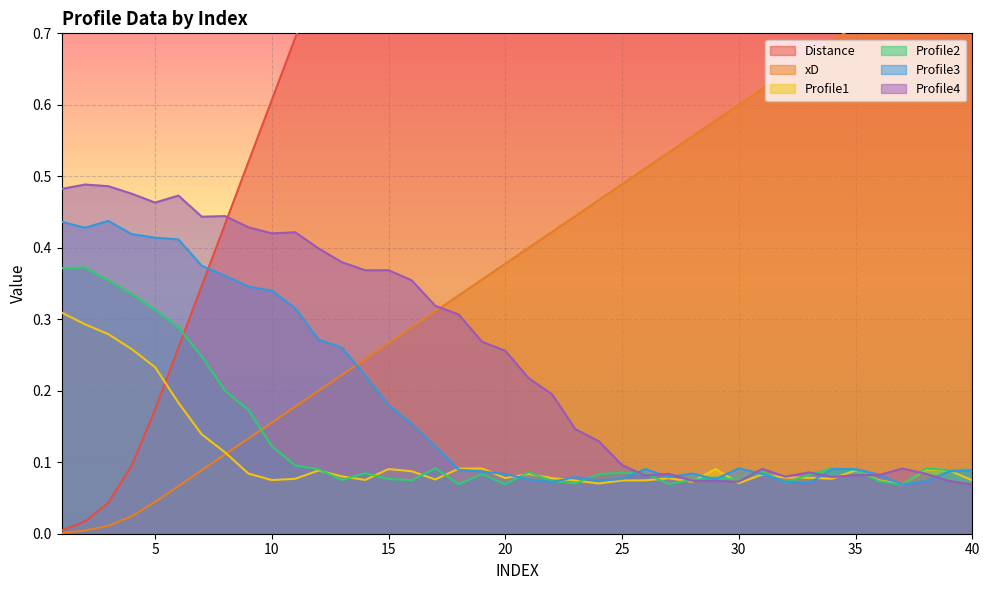

Which label corresponds to the largest value in the chart?

40